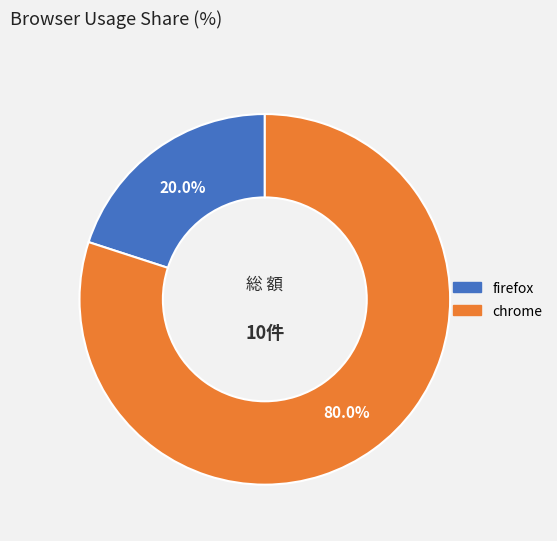

Is it true that firefox is 20% of the pie?

True